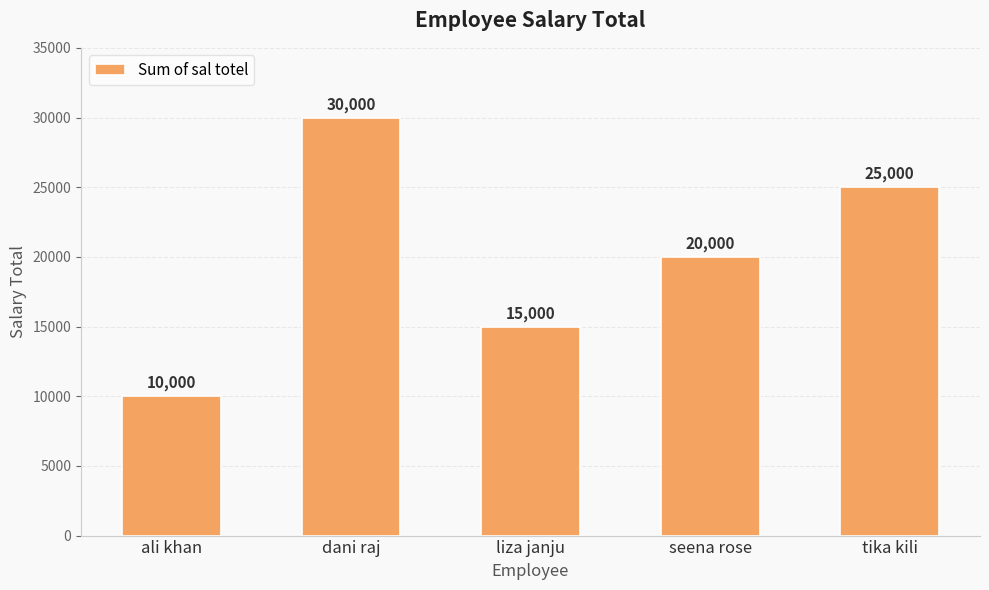

Approximately how many times larger is the value at seena rose compared to tika kili?

0.8